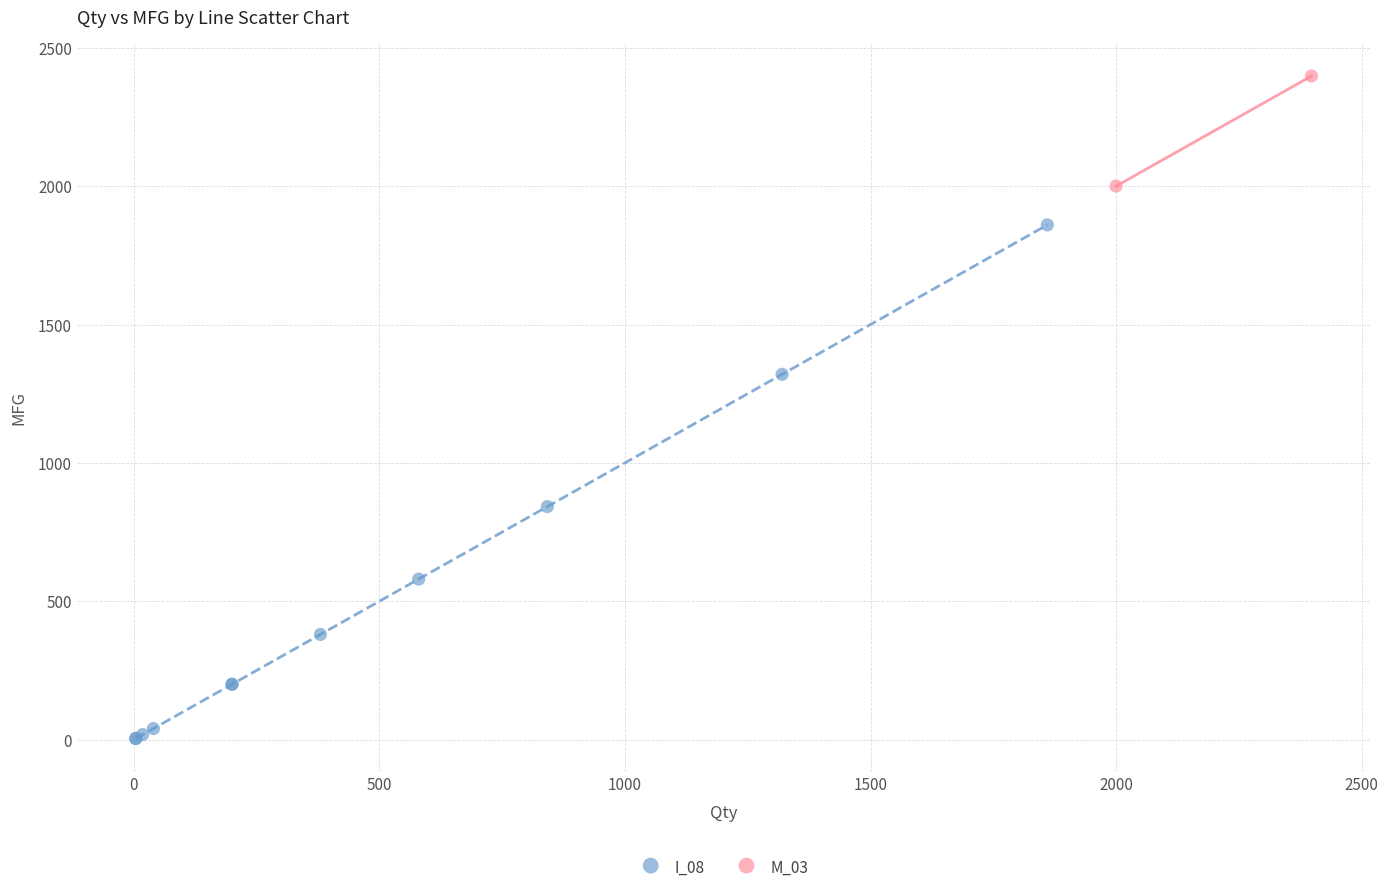

What are all the series names shown in the legend?

I_08, M_03